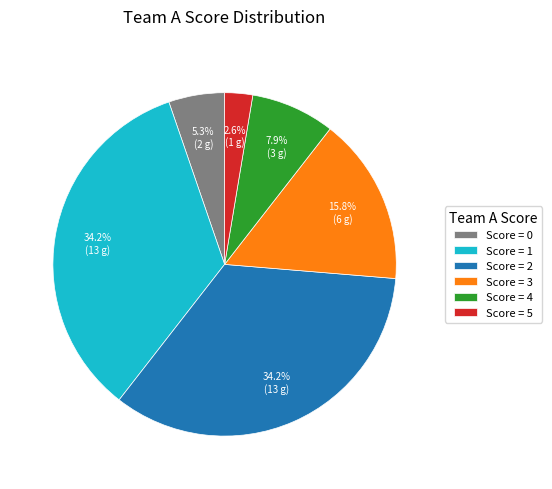

What portion of the pie excludes Score = 5?

97.4%